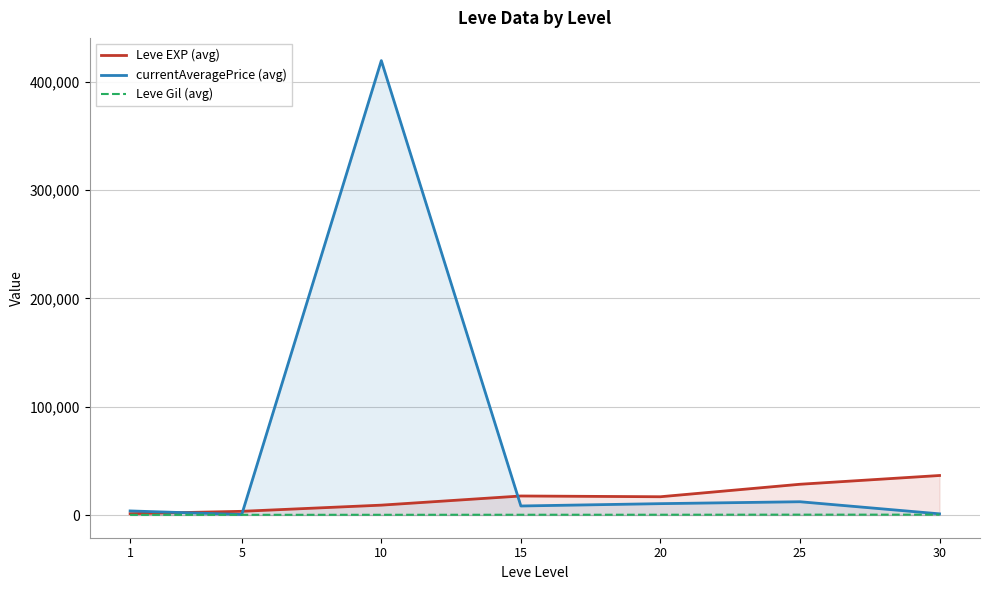

Rank the series by their maximum value, from lowest to highest.

Leve Gil (avg), Leve EXP (avg), currentAveragePrice (avg)